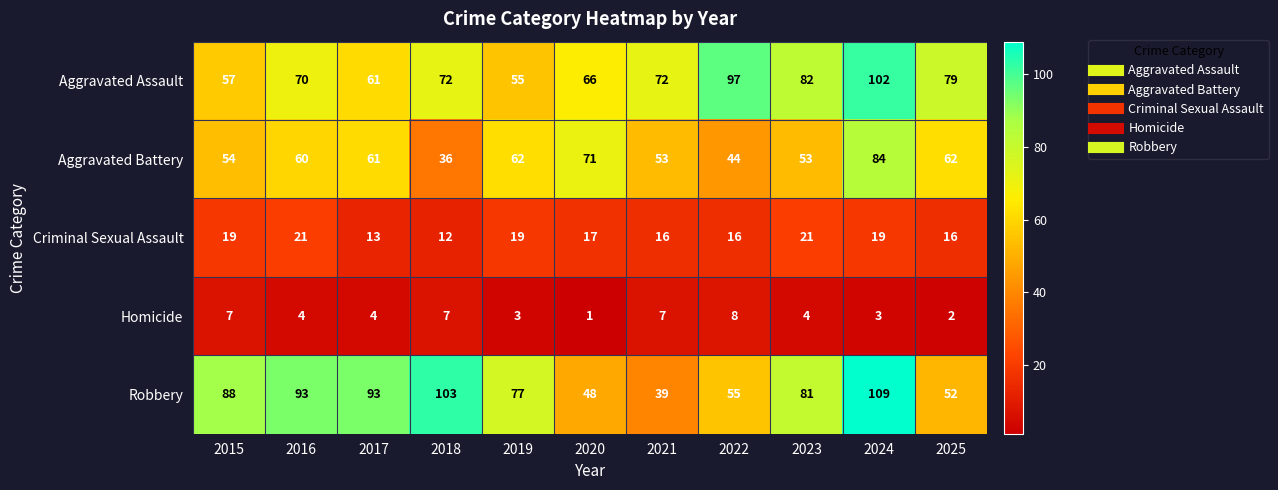

The Criminal Sexual Assault series shows 19 at 2019. True or false?

True